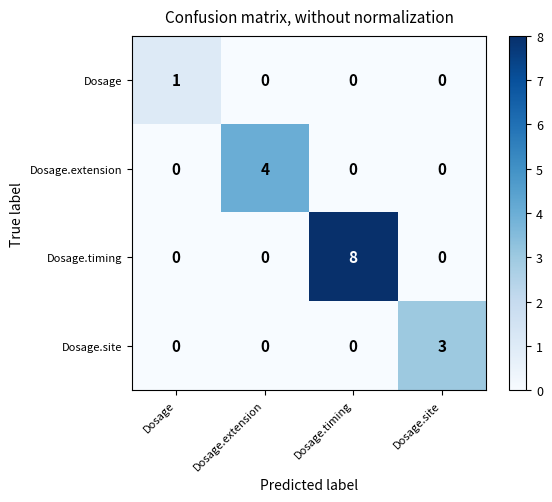

Reading left to right, transcribe all the data shown in this chart.

Dosage: 1	0	0	0
Dosage.extension: 0	4	0	0
Dosage.timing: 0	0	8	0
Dosage.site: 0	0	0	3